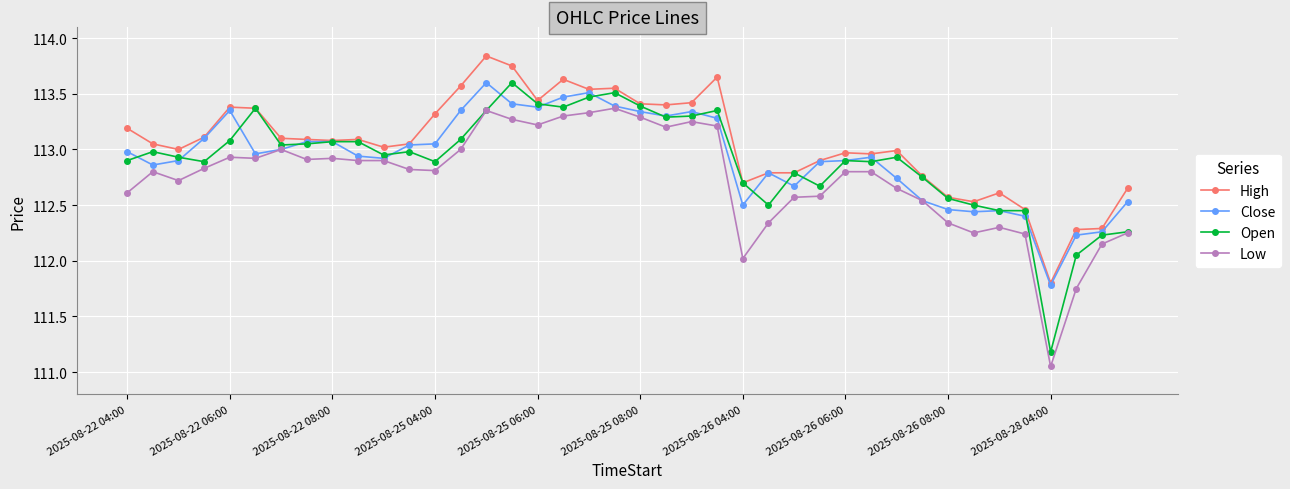

True or false: Open has more than 2 points higher than both neighbors.

True